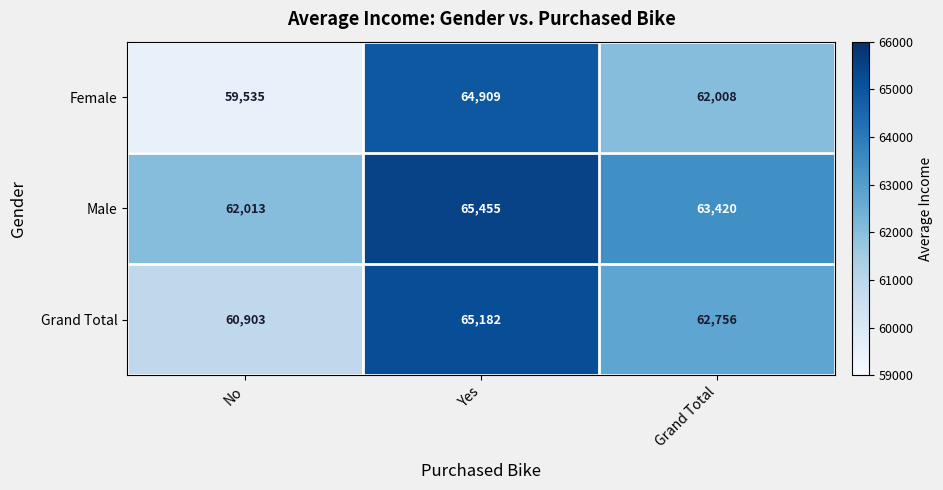

Count the Female values in the range 59535 to 64909.

3